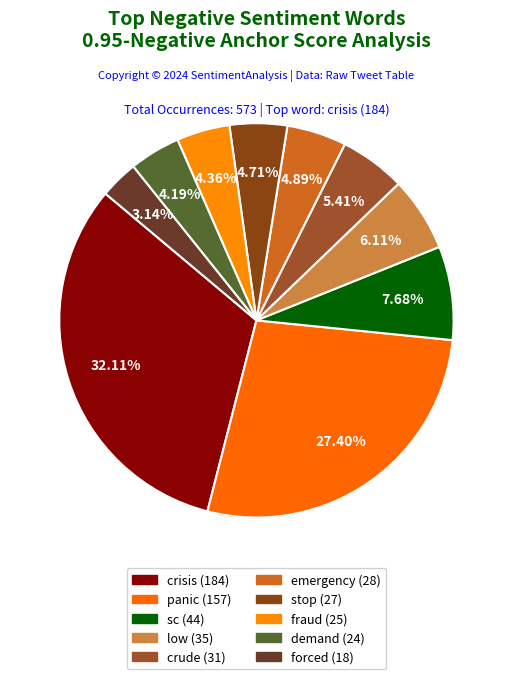

To the nearest percent, what portion does panic represent?

27%